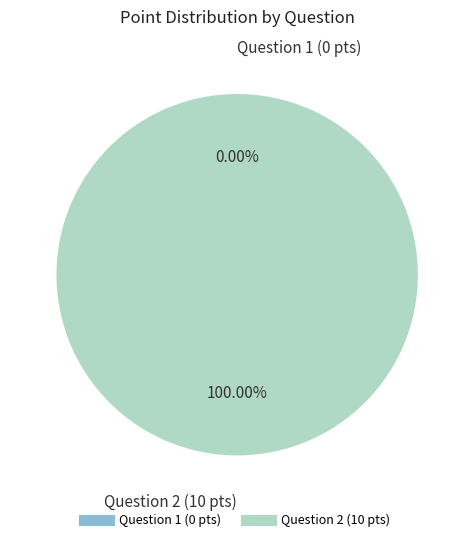

Count the number of slices in the pie.

2